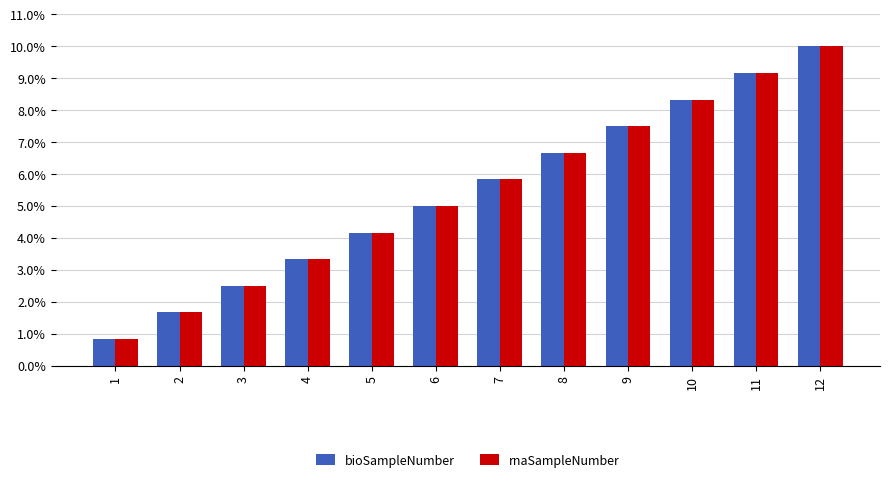

Reading right to left, list all the values displayed in this chart.

bioSampleNumber: 10.0	9.2	8.3	7.5	6.7	5.8	5.0	4.2	3.3	2.5	1.7	0.8
rnaSampleNumber: 10.0	9.2	8.3	7.5	6.7	5.8	5.0	4.2	3.3	2.5	1.7	0.8